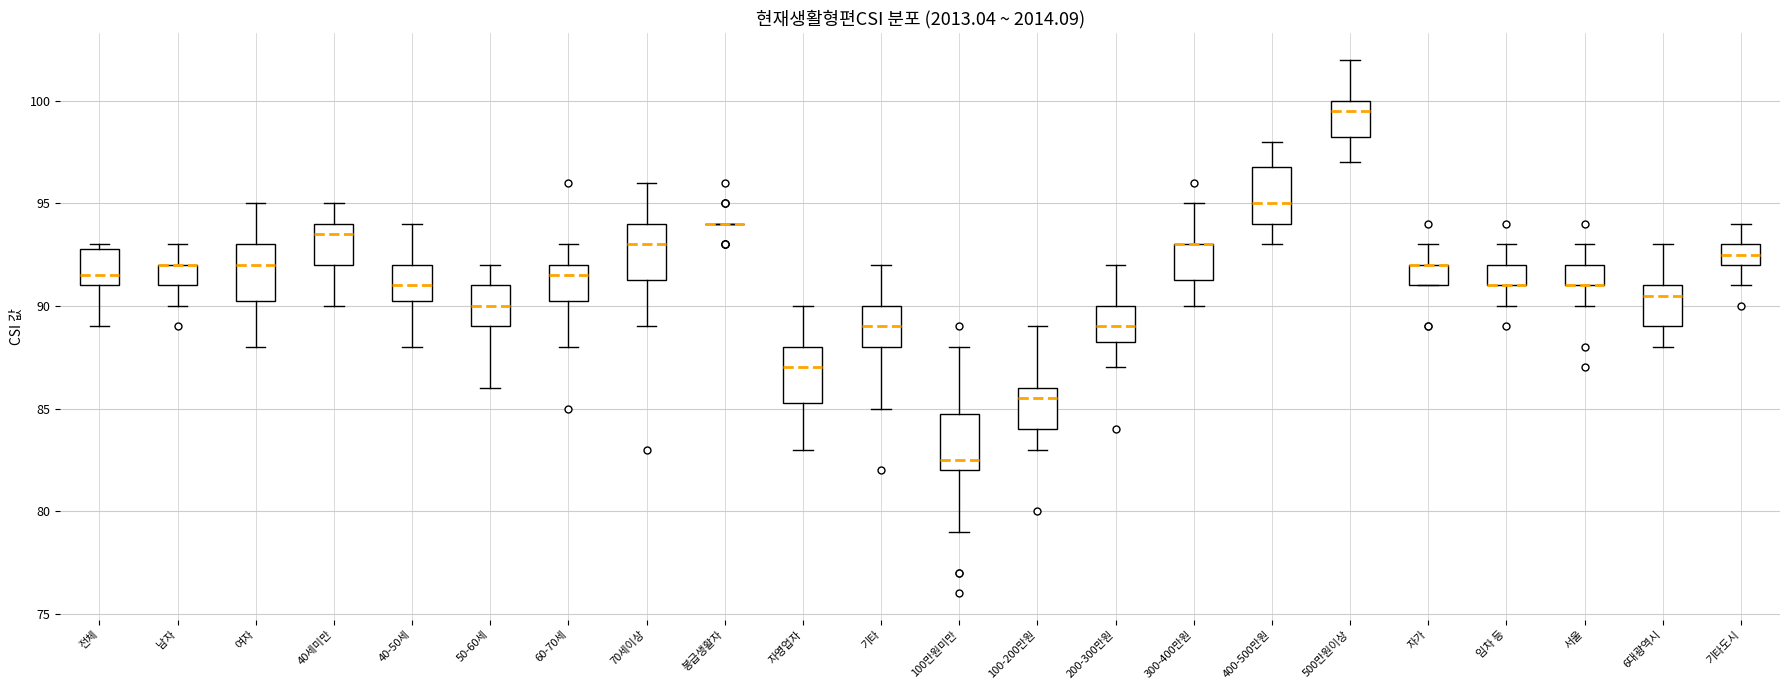

Reading left to right, transcribe this box plot: for each box, give where its median line is, the range the box spans, and where its two whiskers end, as read against the y-axis. The values are not printed on the chart, so give them approximately, as read against the axis.

전체: median 91.5, box 91.0 to 93.0, whiskers 89.0 to 93.0 (just above the box's upper edge)
남자: median 92.0 (drawn on the box's upper edge), box 91.0 to 92.0, whiskers 90.0 to 93.0
여자: median 92.0, box 90.5 to 93.0, whiskers 88.0 to 95.0
40세미만: median 93.5, box 92.0 to 94.0, whiskers 90.0 to 95.0
40-50세: median 91.0, box 90.5 to 92.0, whiskers 88.0 to 94.0
50-60세: median 90.0, box 89.0 to 91.0, whiskers 86.0 to 92.0
60-70세: median 91.5, box 90.5 to 92.0, whiskers 88.0 to 93.0
70세이상: median 93.0, box 91.5 to 94.0, whiskers 89.0 to 96.0
봉급생활자: box collapsed to a line at 94.0, whiskers 94.0 to 94.0
자영업자: median 87.0, box 85.5 to 88.0, whiskers 83.0 to 90.0
기타: median 89.0, box 88.0 to 90.0, whiskers 85.0 to 92.0
100만원미만: median 82.5, box 82.0 to 85.0, whiskers 79.0 to 88.0
100-200만원: median 85.5, box 84.0 to 86.0, whiskers 83.0 to 89.0
200-300만원: median 89.0, box 88.5 to 90.0, whiskers 87.0 to 92.0
300-400만원: median 93.0 (drawn on the box's upper edge), box 91.5 to 93.0, whiskers 90.0 to 95.0
400-500만원: median 95.0, box 94.0 to 97.0, whiskers 93.0 to 98.0
500만원이상: median 99.5, box 98.5 to 100.0, whiskers 97.0 to 102.0
자가: median 92.0 (drawn on the box's upper edge), box 91.0 to 92.0, whiskers 91.0 to 93.0
임차 등: median 91.0 (drawn on the box's lower edge), box 91.0 to 92.0, whiskers 90.0 to 93.0
서울: median 91.0 (drawn on the box's lower edge), box 91.0 to 92.0, whiskers 90.0 to 93.0
6대광역시: median 90.5, box 89.0 to 91.0, whiskers 88.0 to 93.0
기타도시: median 92.5, box 92.0 to 93.0, whiskers 91.0 to 94.0